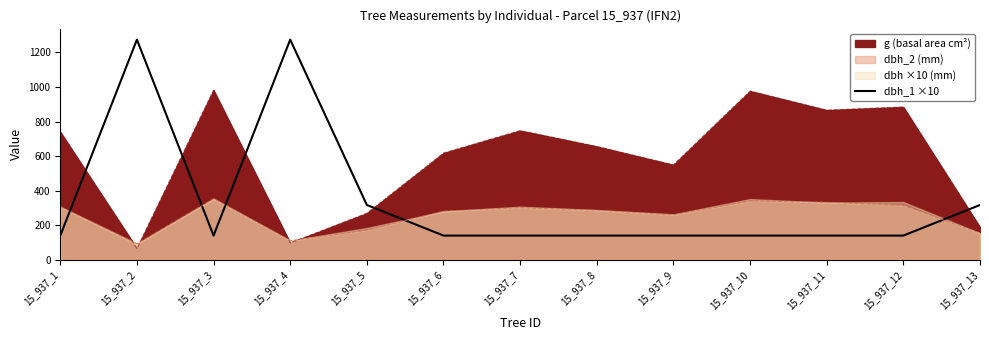

Reading left to right, what are all the values shown in this chart?

141.5	1273.2	141.5	1273.2	318.3	141.5	141.5	141.5	141.5	141.5	141.5	141.5	318.3